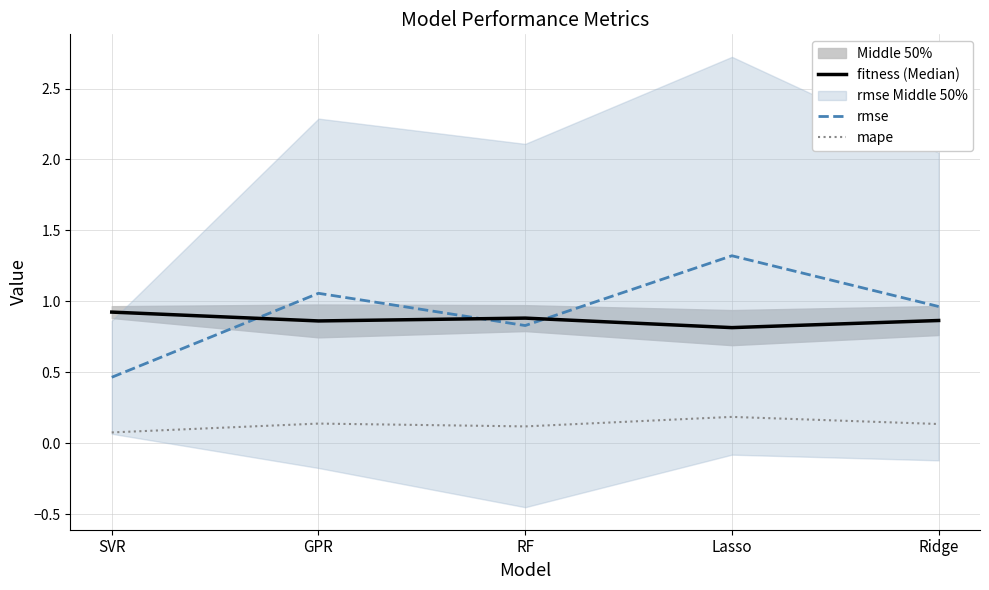

Which label corresponds to the smallest value in the chart?

SVR